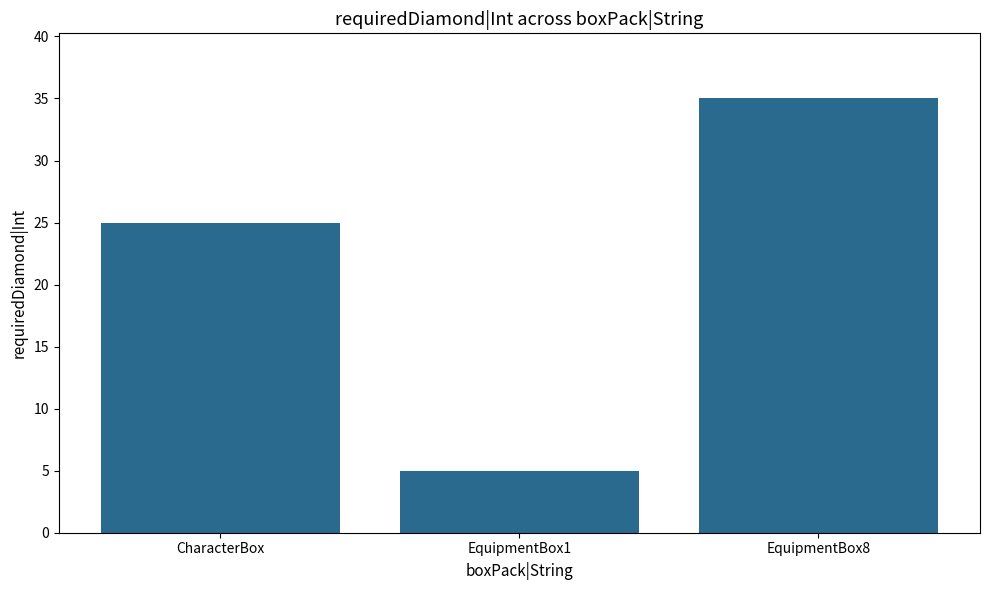

How many values are between 5 and 35?

3